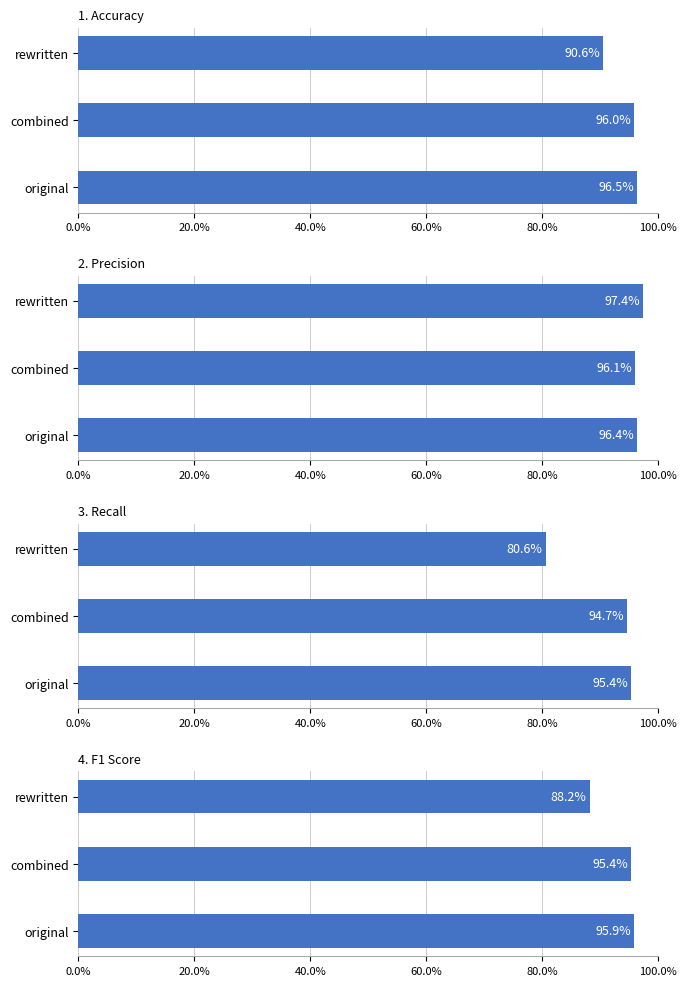

What are all the series names shown in the legend?

accuracy, precision, recall, f1_score